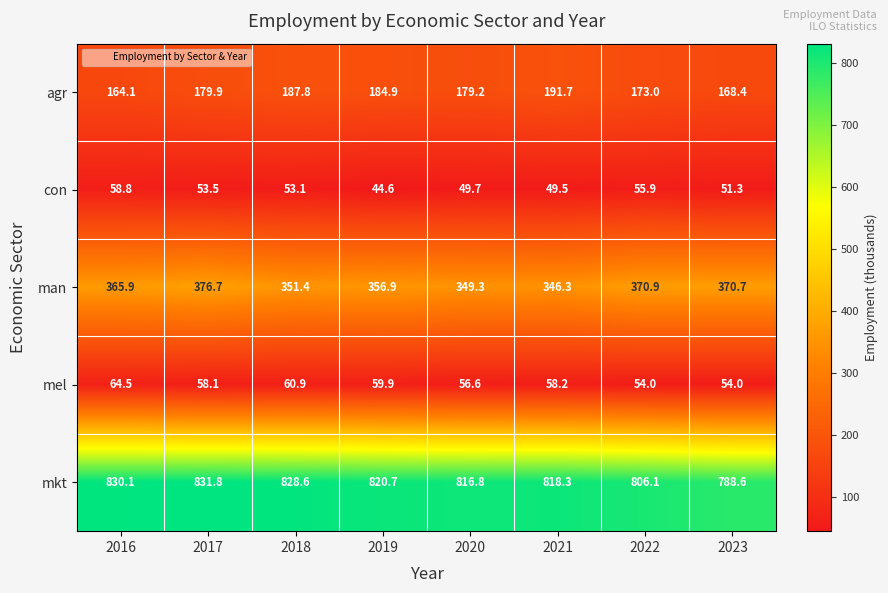

How many data points does each series have?

8